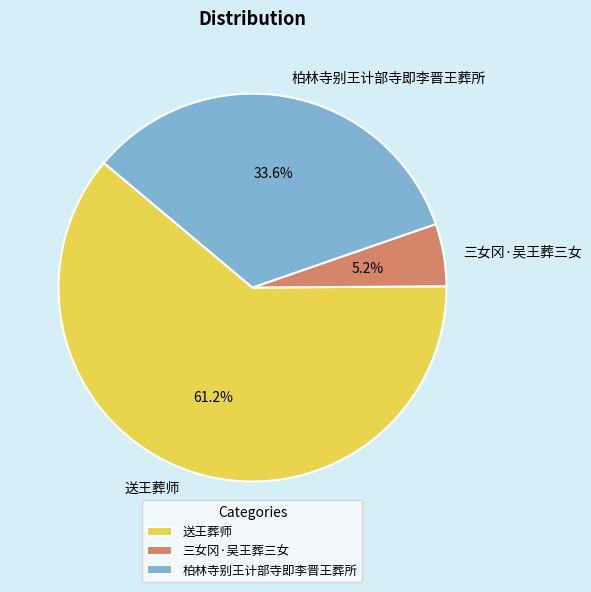

What percentage is NOT represented by 三女冈·吴王葬三女?

94.8%